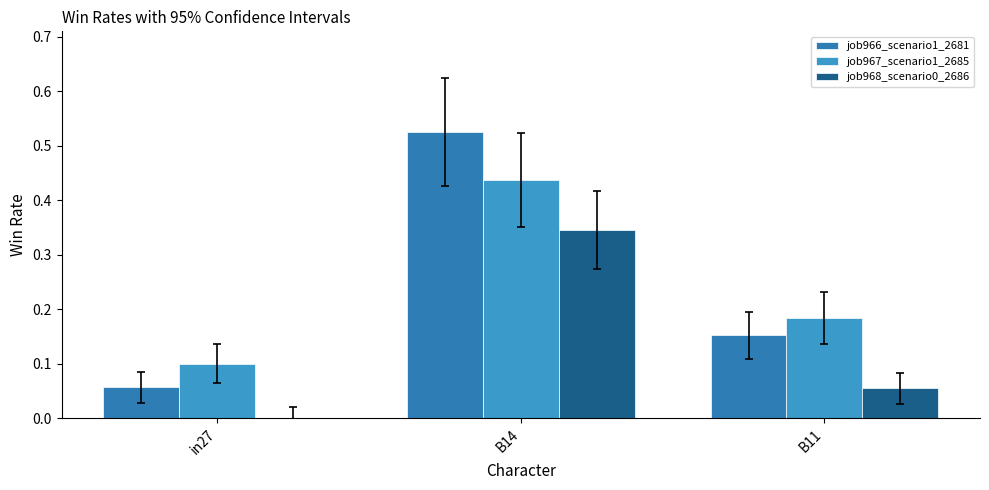

Are the bars horizontal?

No